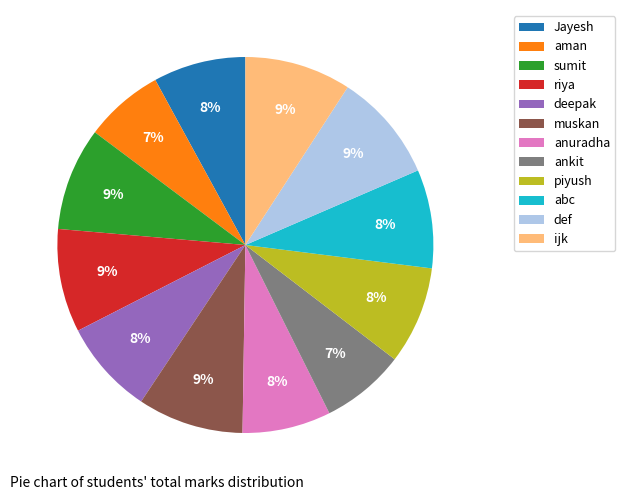

To the nearest percent, what is the combined percentage of deepak and ankit?

15%